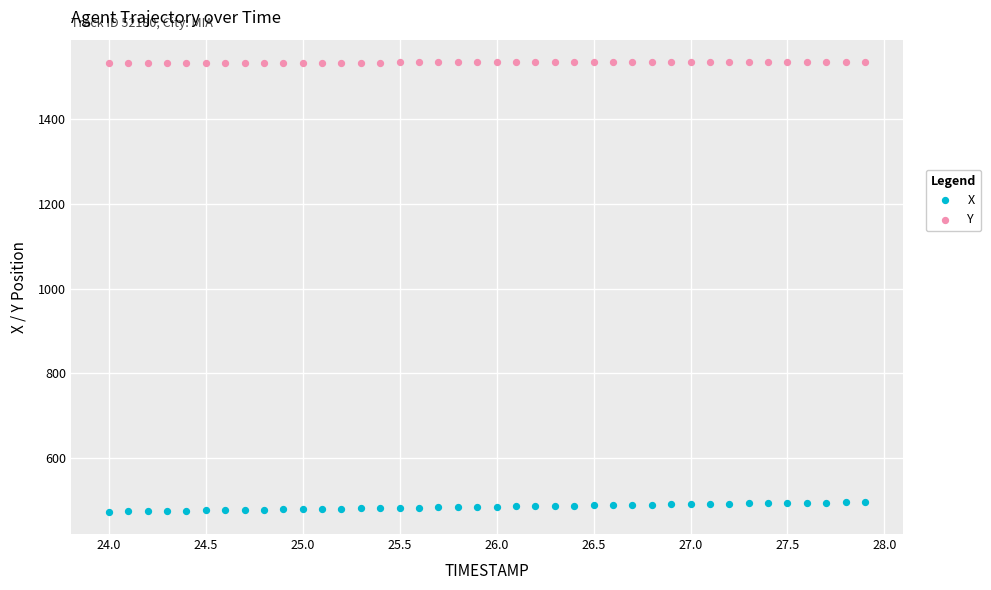

Which series has the largest Y range (max minus min)?

X